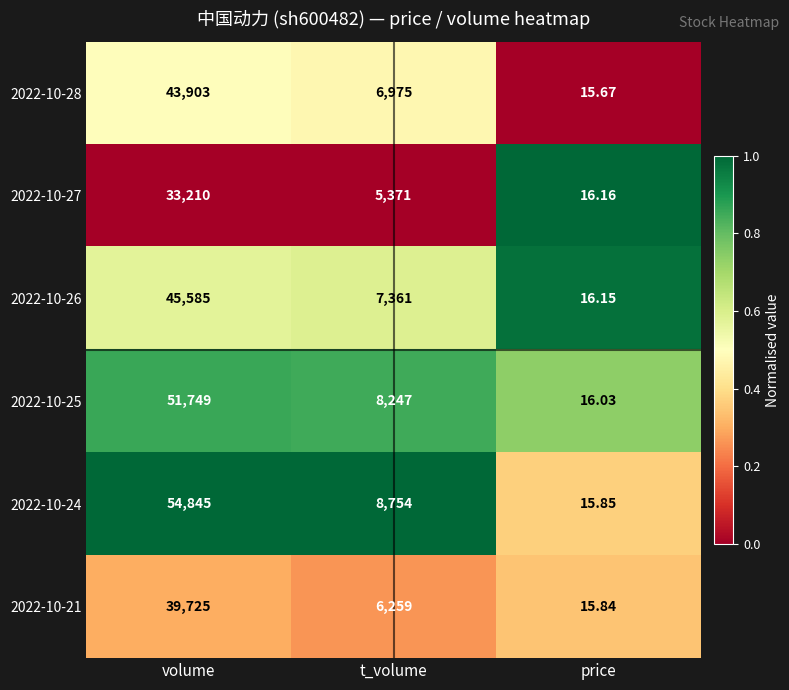

Which category has the lowest value in the 2022-10-26 series?

price